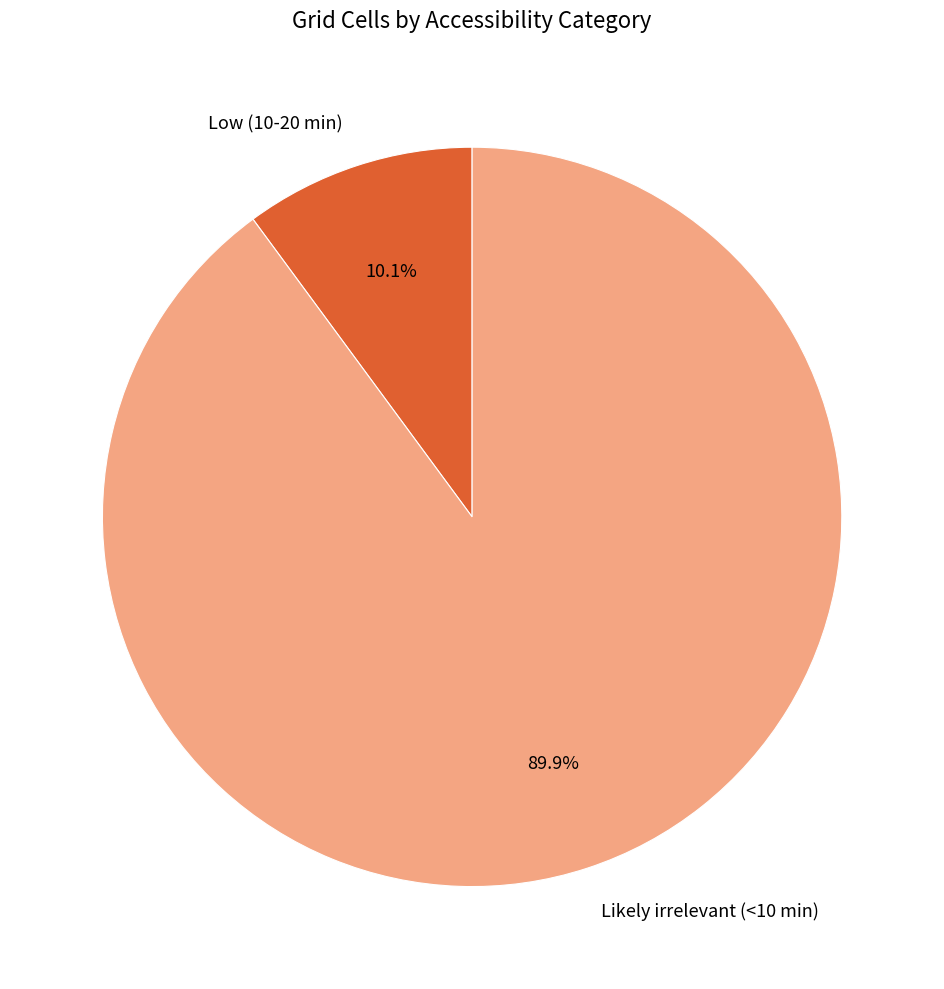

To the nearest percent, what is the difference between the largest and smallest slice percentages?

80%